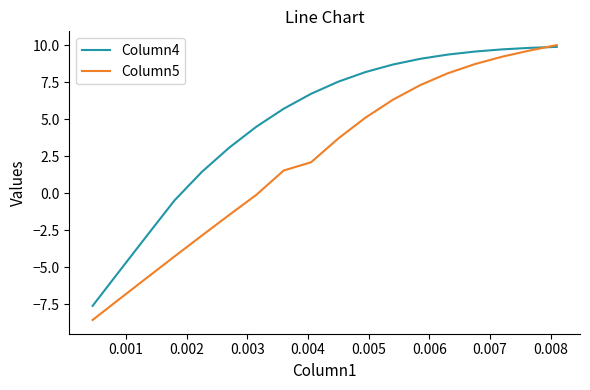

How many series are shown in this chart?

2